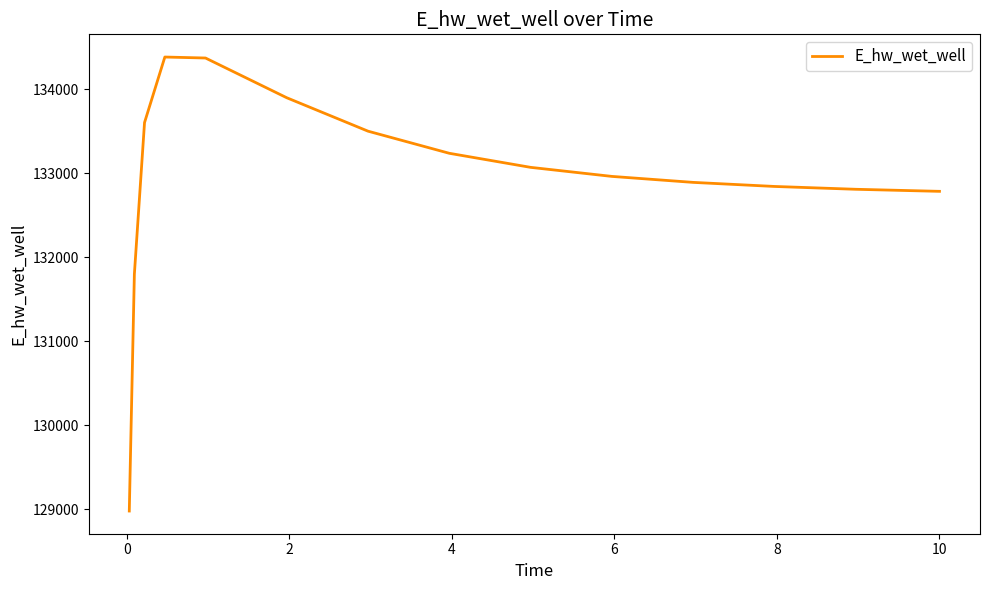

What is the difference between the maximum and second lowest values?

2585.4